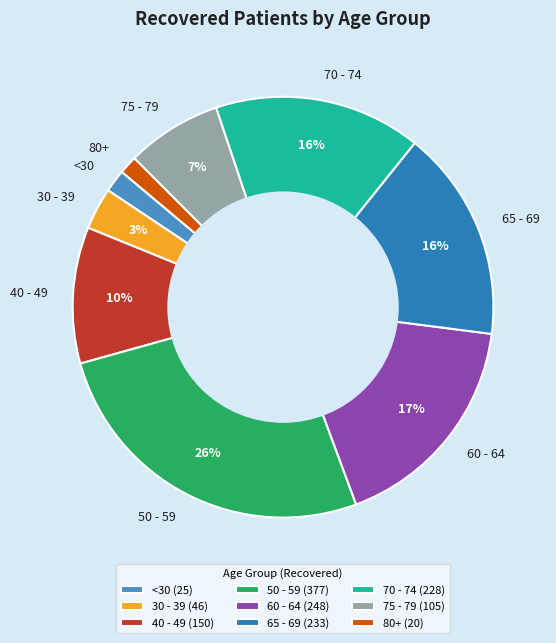

How many slices are in this pie chart?

9